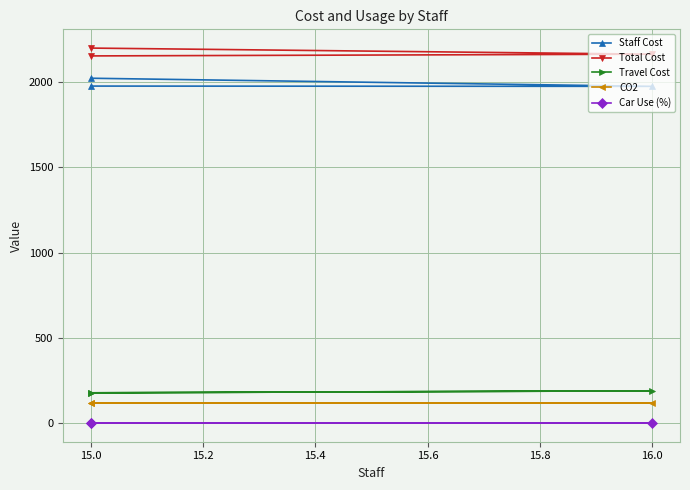

True or false: Total Cost has a value of 3812.9 at 15.0.

False